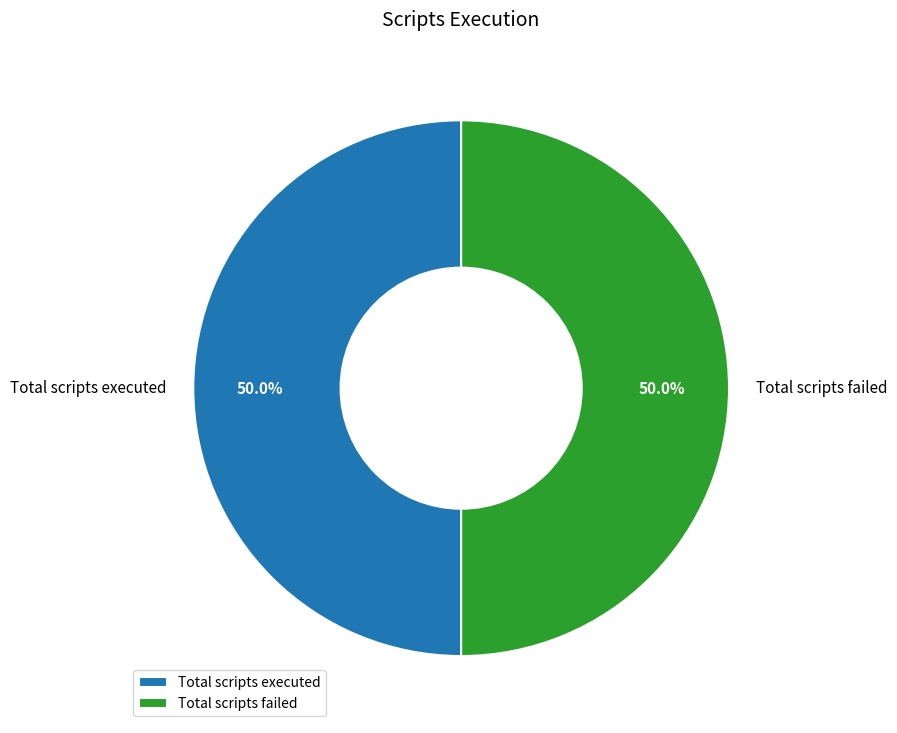

What is the ratio of the value at Total scripts executed to the value at Total scripts failed?

1.0